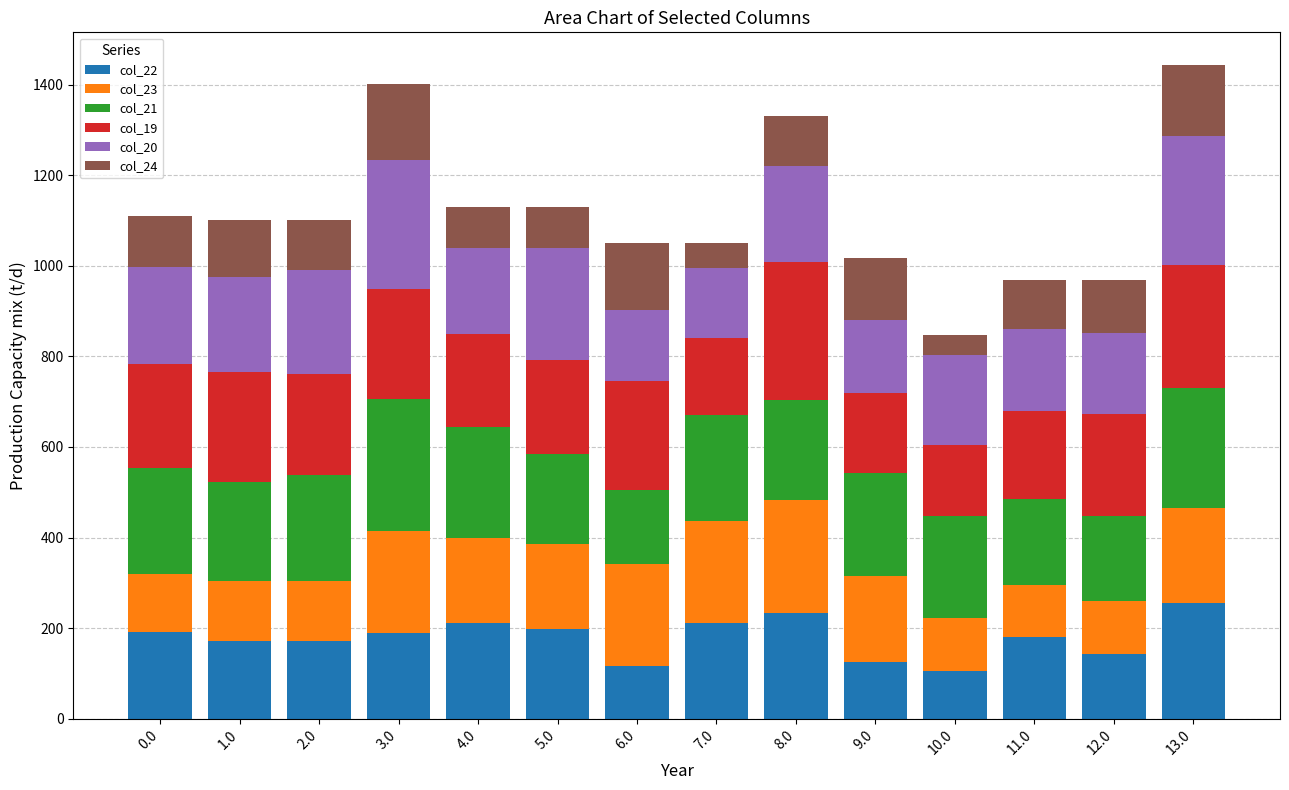

What is the average value of the col_22 series?

179.0